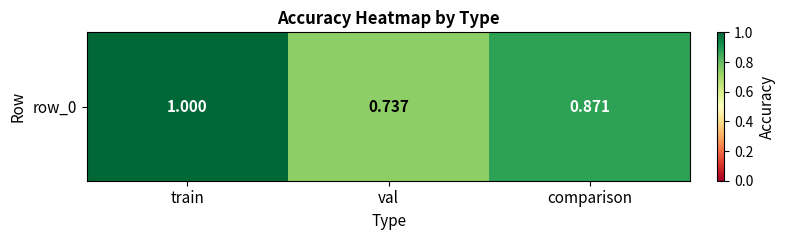

Rank the categories by value from lowest to highest.

val, comparison, train